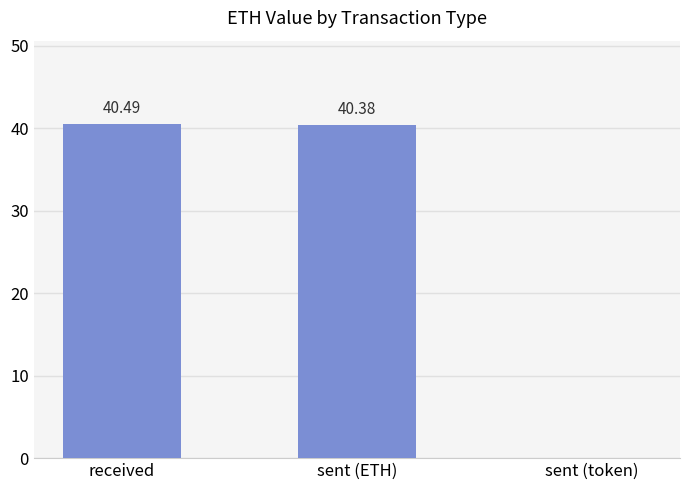

What is the sum of the values at received and sent (ETH)?

80.9